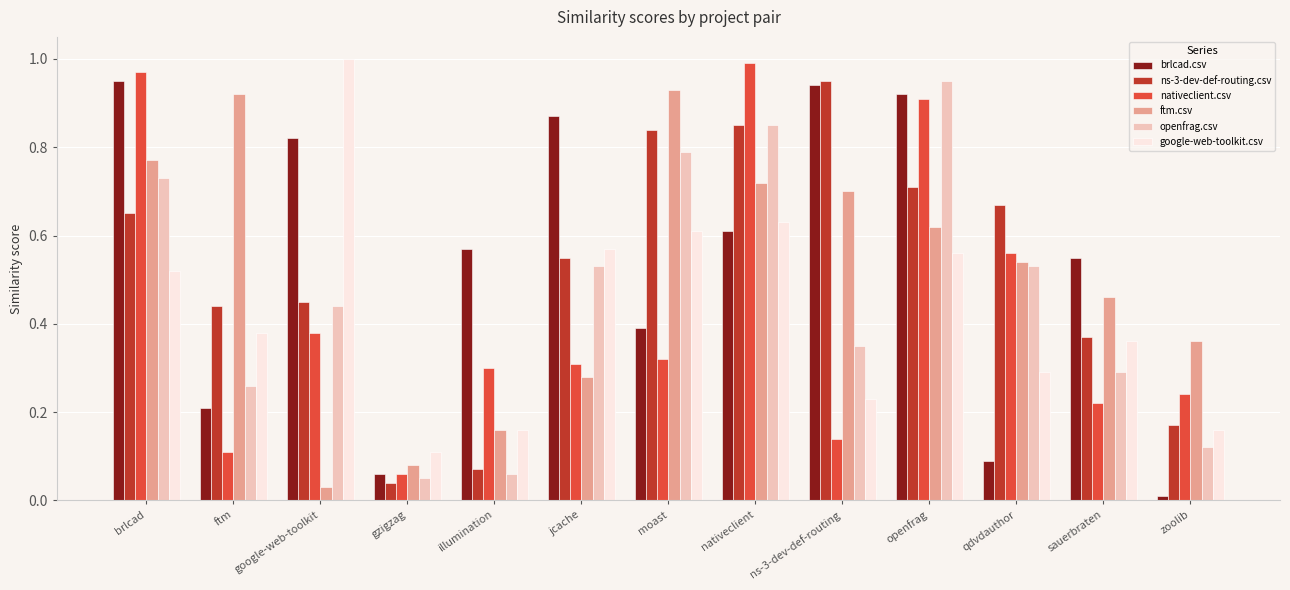

True or false: brlcad.csv has a value of 0.9 at ns-3-dev-def-routing.

True